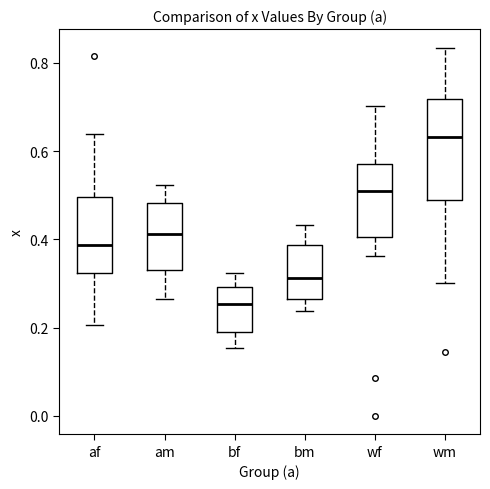

Which box has the lowest median line?

bf